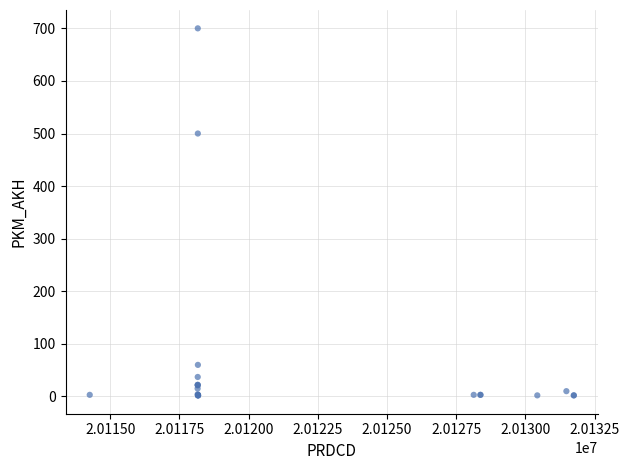

What Y value in the scatter plot is closest to 351?

500